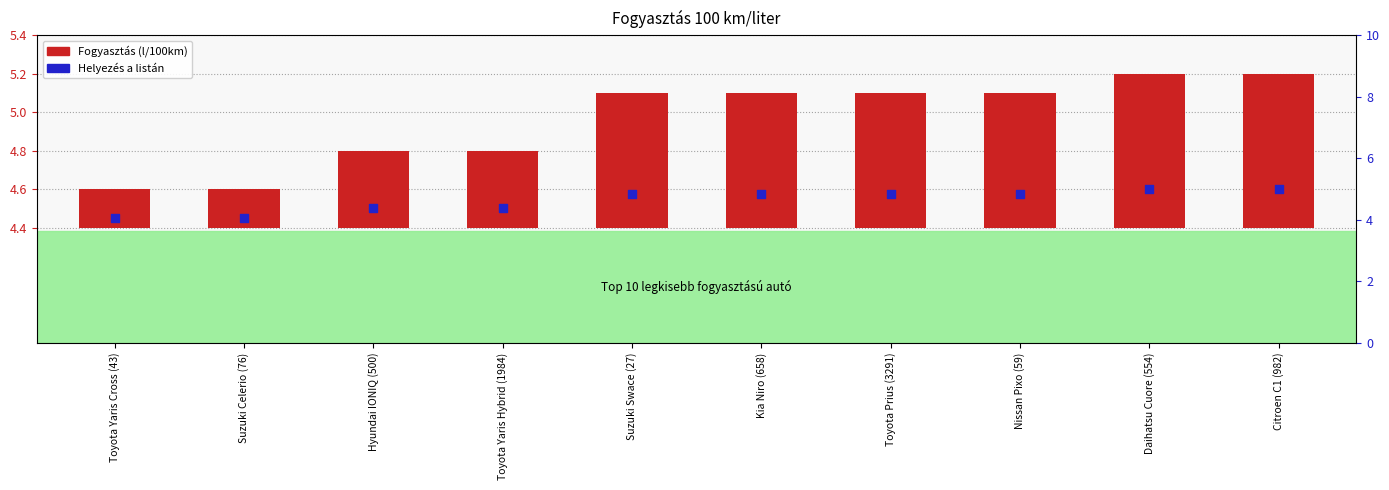

At how many categories does at least one series exceed 3?

10